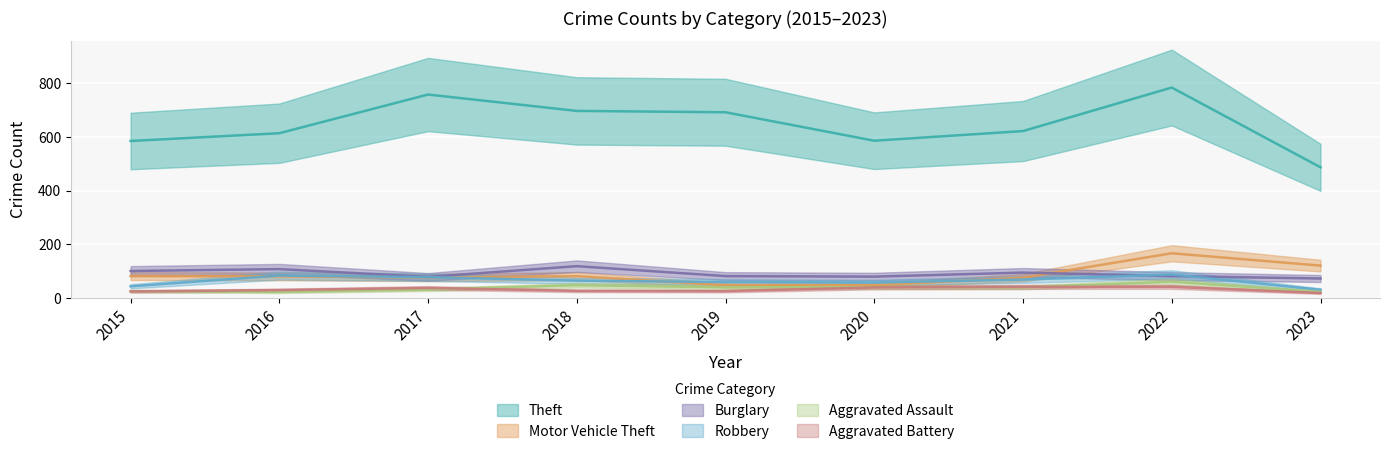

What is the difference between the maximum and minimum values in the Motor Vehicle Theft series?

119